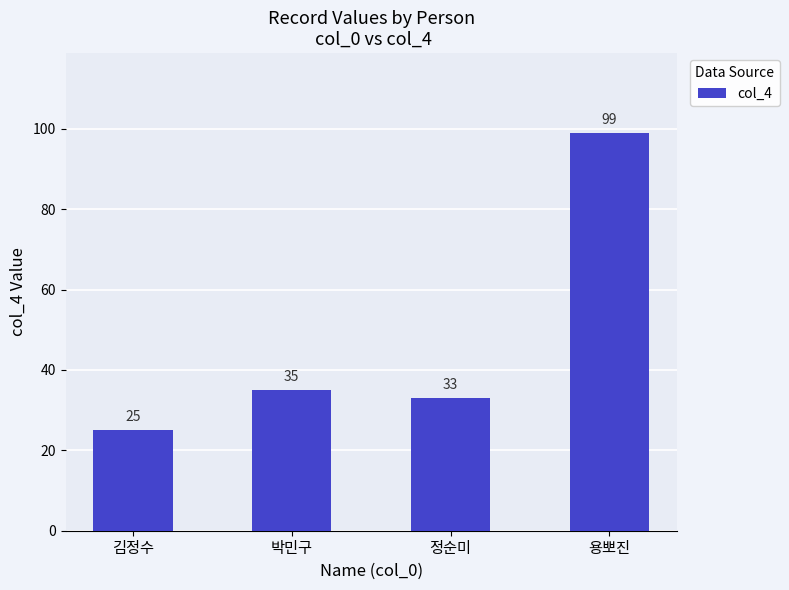

At which category does the chart reach its peak across all series?

용뽀진